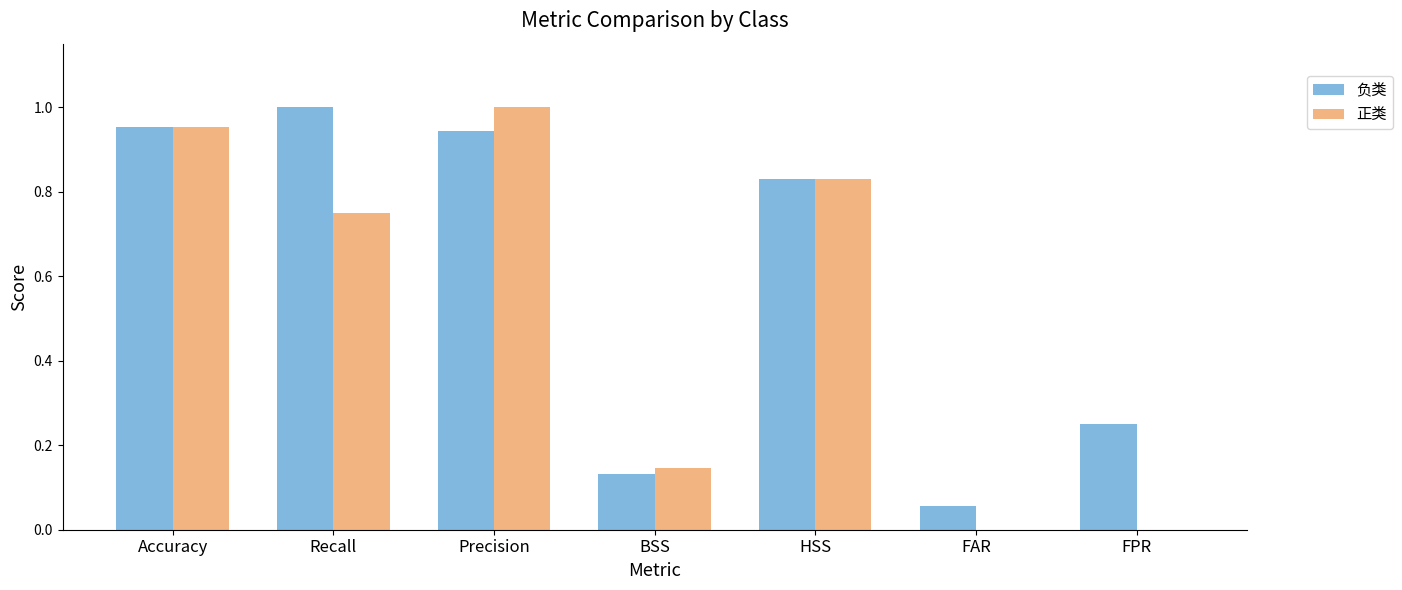

What is the sum of all 正类 values?

3.7